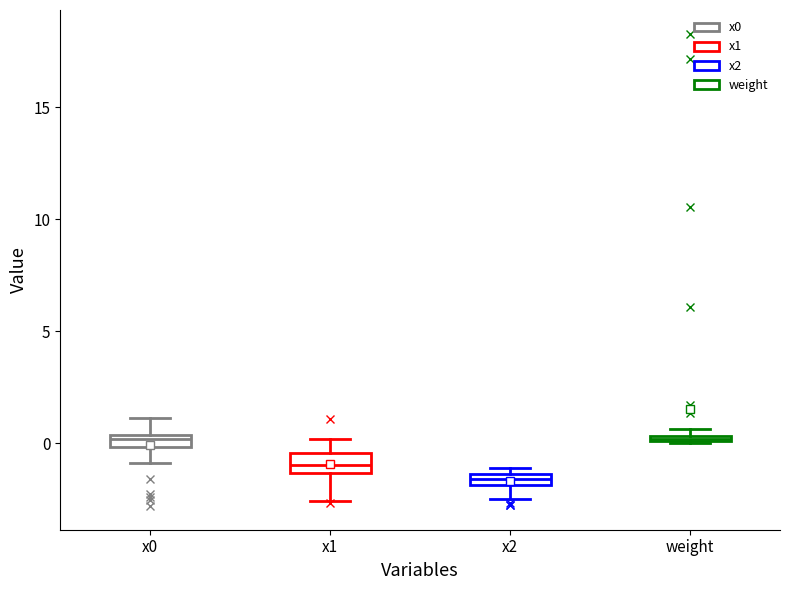

Which box's median line is the lowest?

x2